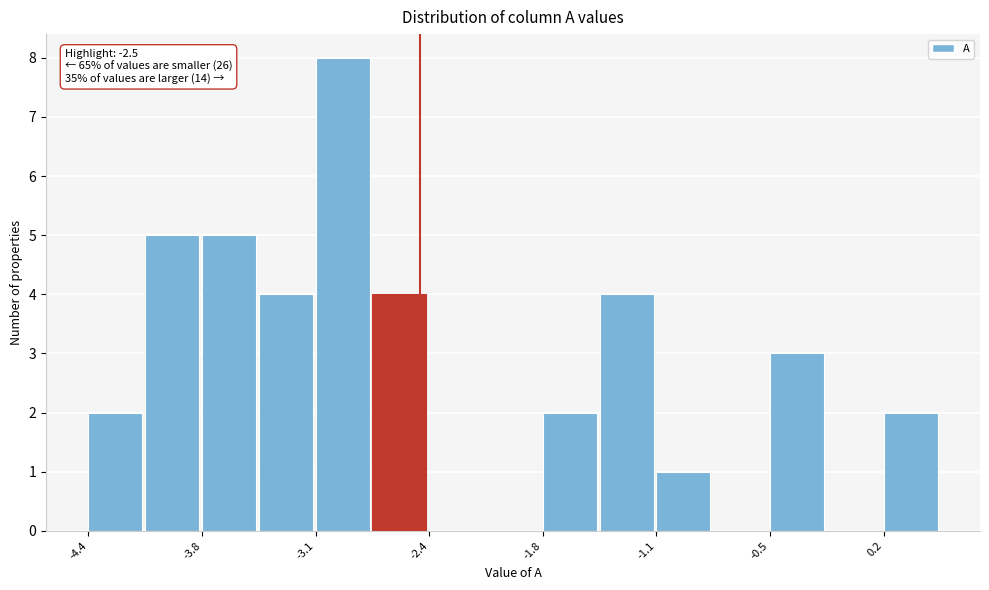

Around what value on the x-axis is the tallest bar? Give the approximate position of its centre, as read against the axis.

-2.9